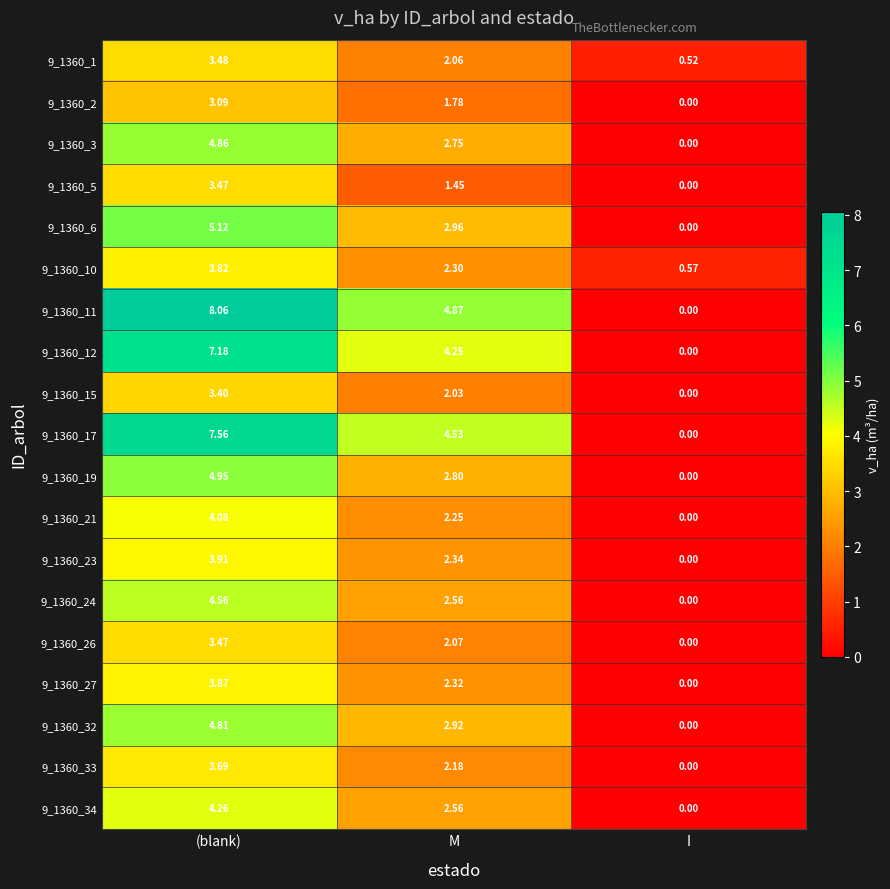

How many data points does each series have?

3